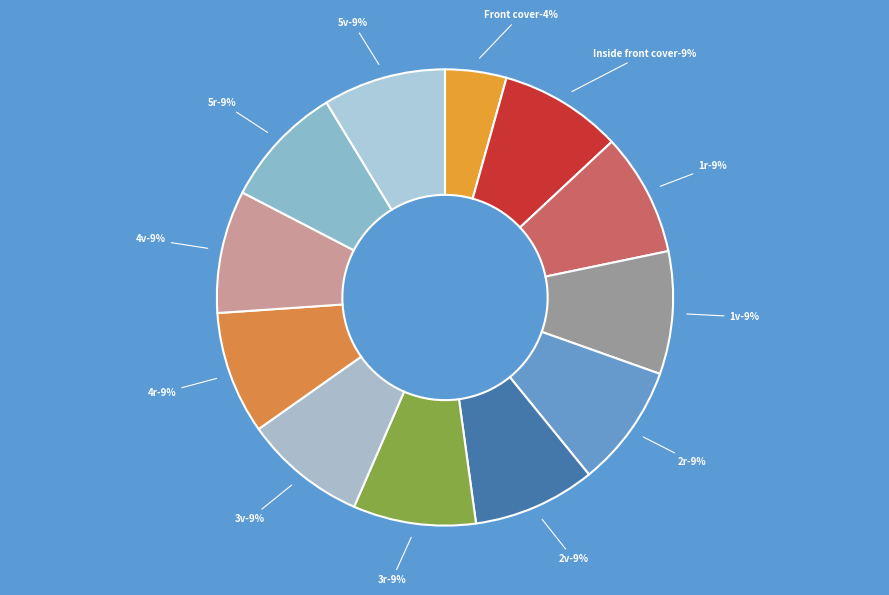

What is the largest slice in the pie chart?

Inside front cover